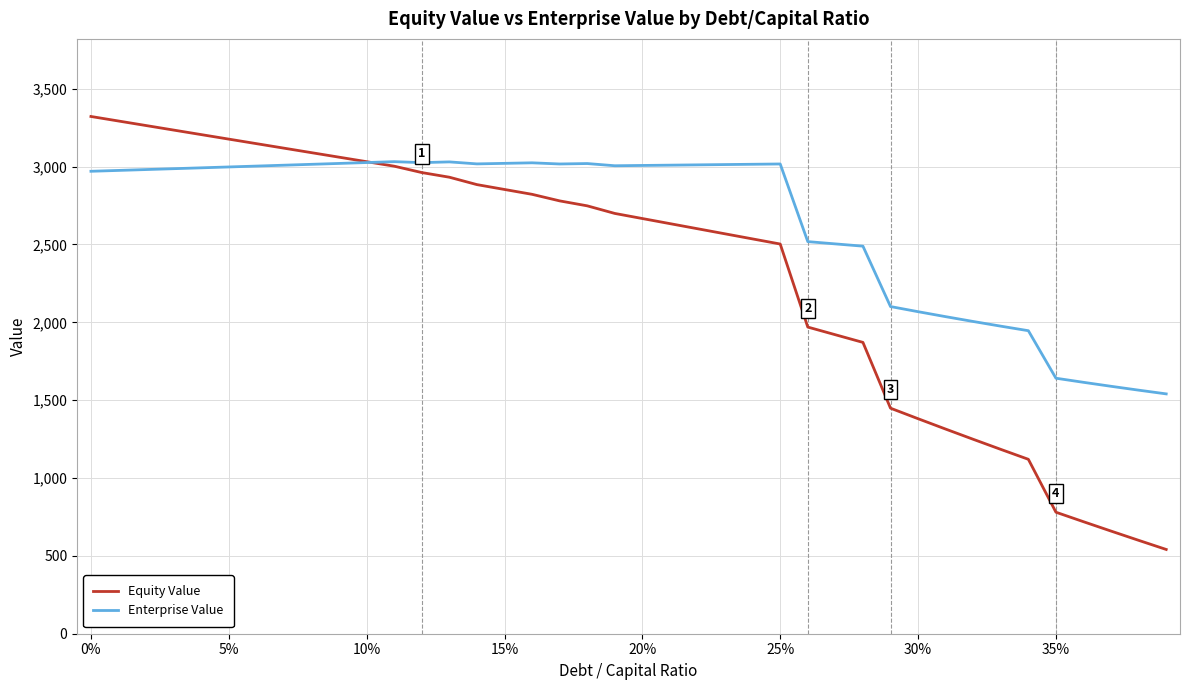

Which series has the largest range (max minus min)?

Equity Value